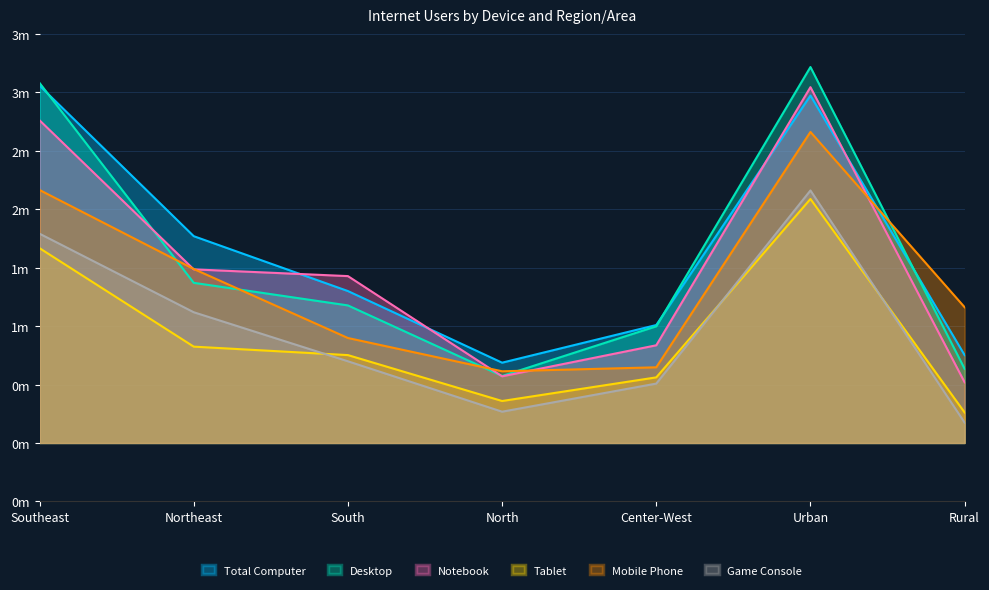

How many series are shown in this chart?

6